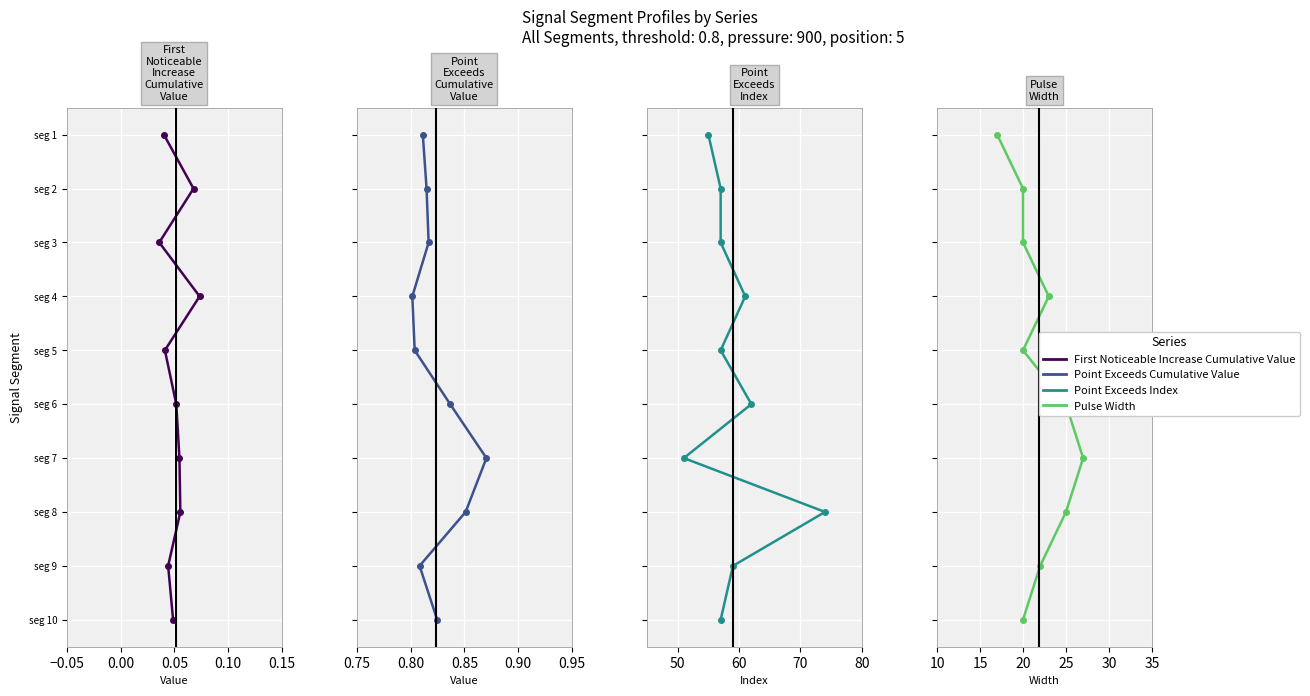

Reading right to left, extract all data points from this chart.

First_Noticeable_Increase_Cumulative_Value: 10	9	8	7	6	5	4	3	2	1
Point_Exceeds_Cumulative_Value: 10	9	8	7	6	5	4	3	2	1
Point_Exceeds_Index: 10	9	8	7	6	5	4	3	2	1
Pulse_Width: 10	9	8	7	6	5	4	3	2	1